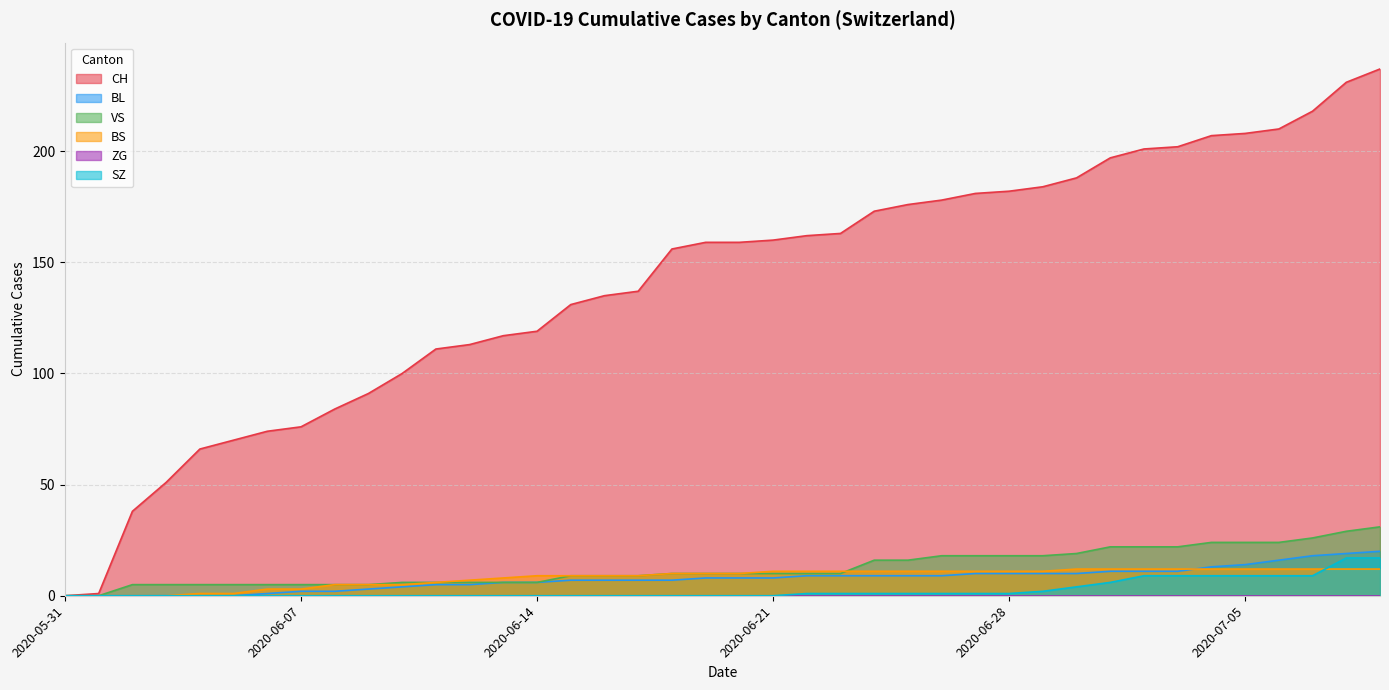

What is the label of the 9th point from the left?

2020-06-08